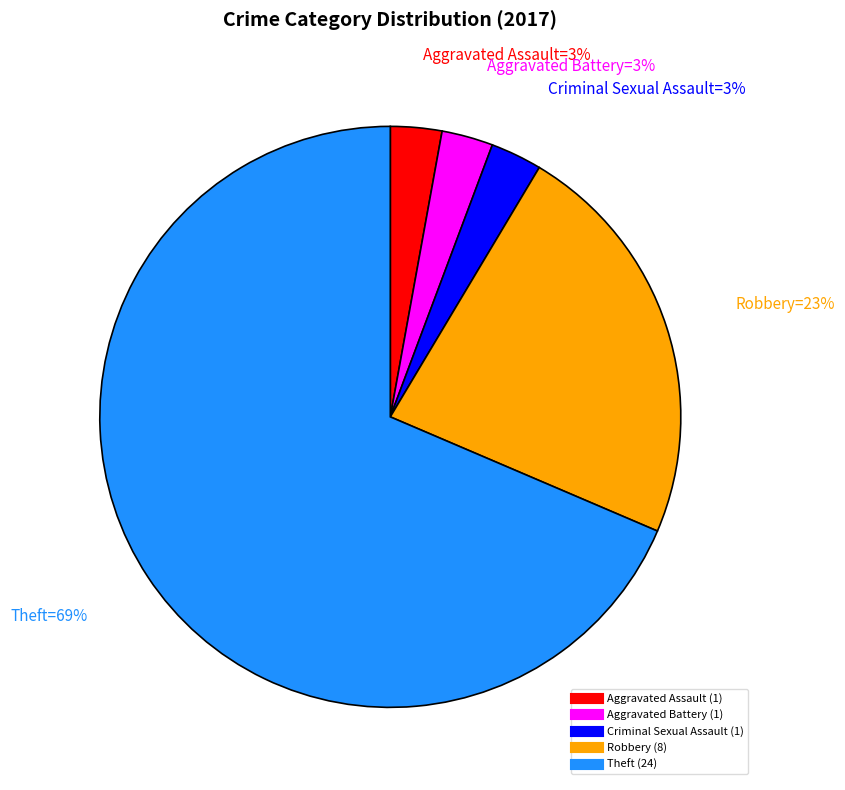

To the nearest percent, what is the average slice percentage?

20%